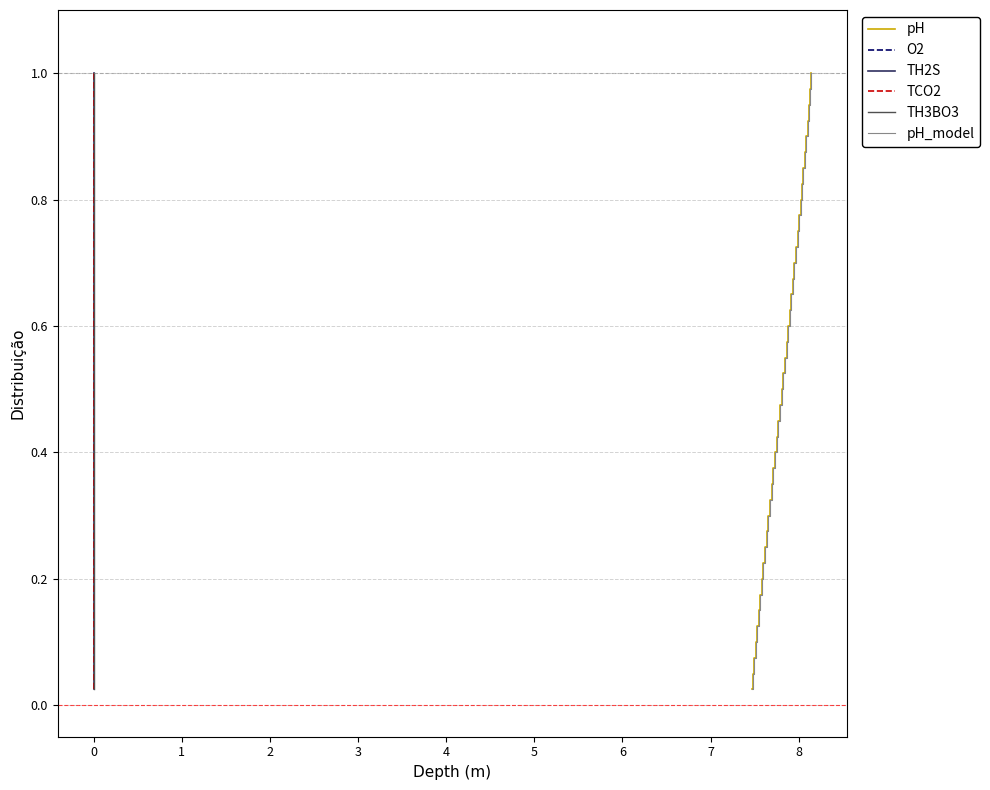

What is the difference between the maximum and minimum values in the O2 series?

1.0